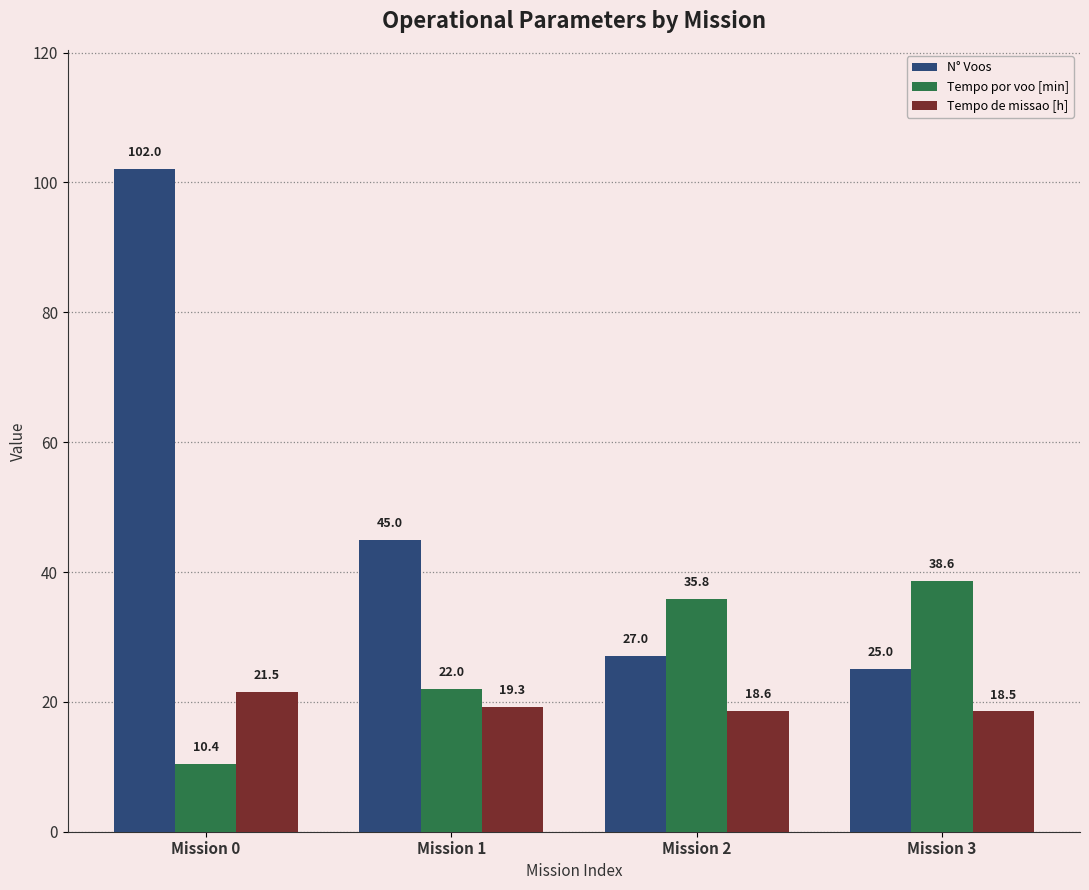

What is the greatest value displayed?

102.0